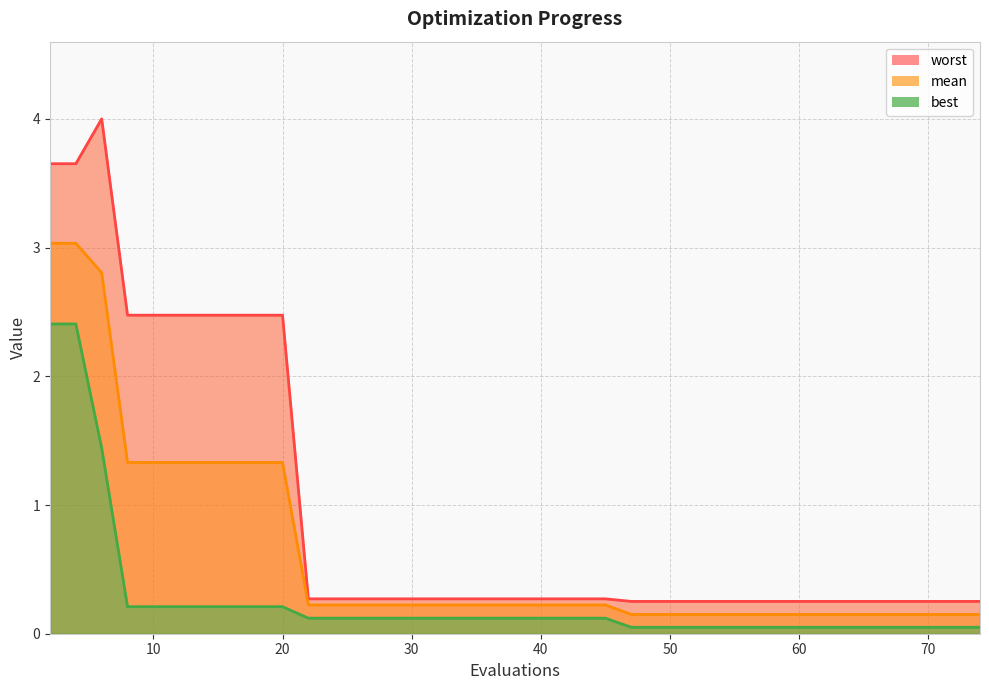

What is the sum of all worst values?

36.2